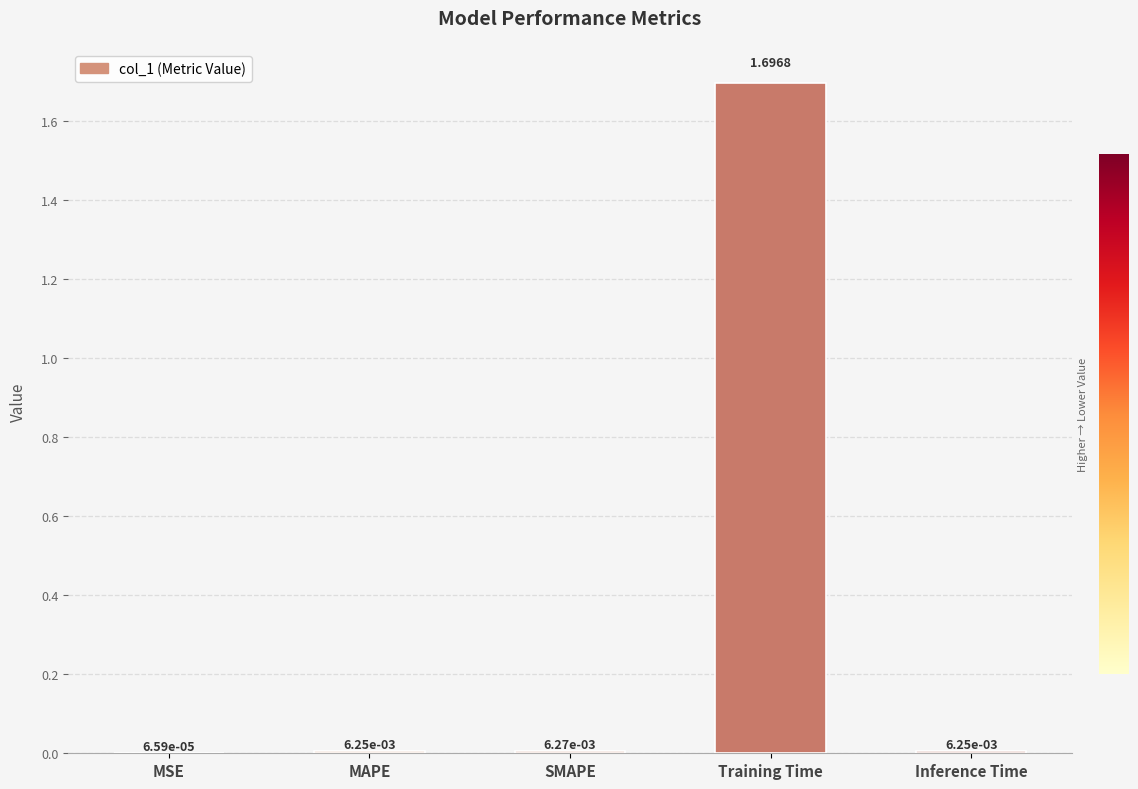

What is the sum of all values?

1.7